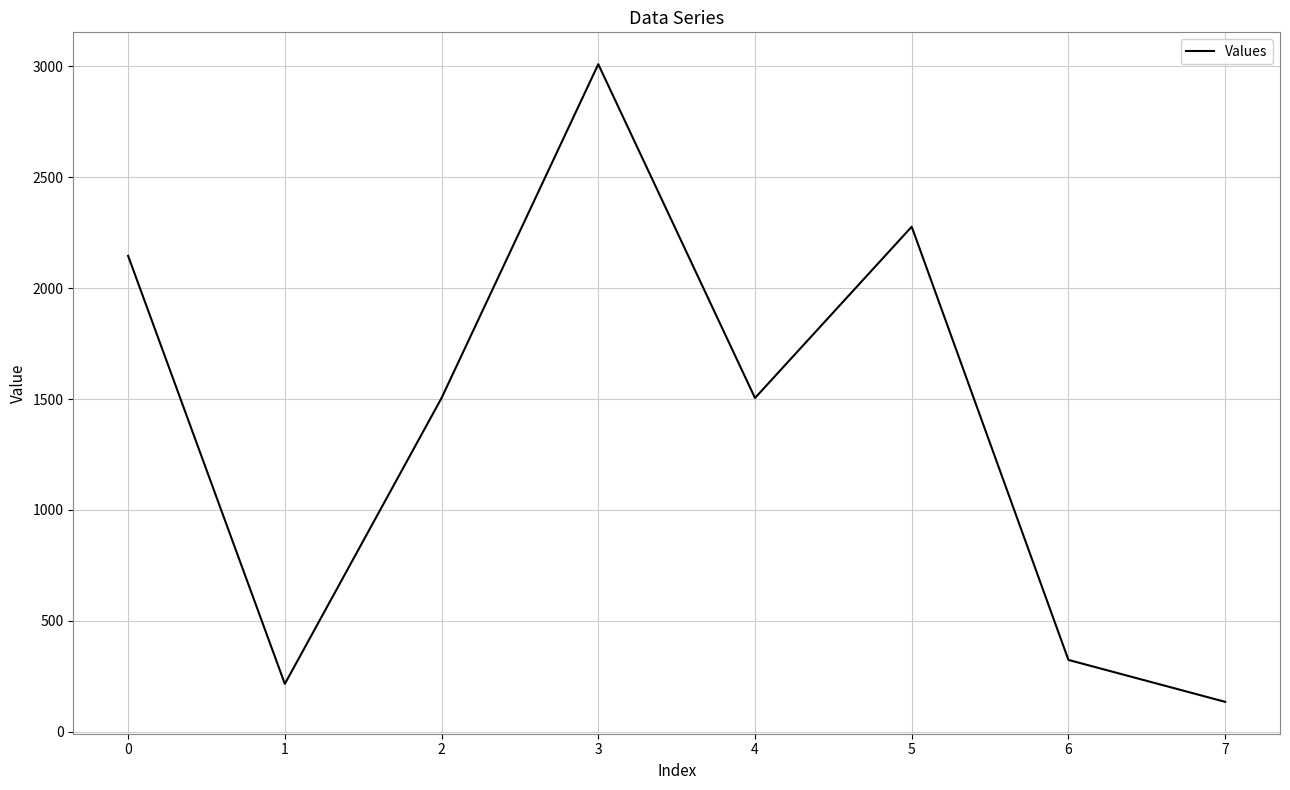

At which category does the data reach its first local peak?

3